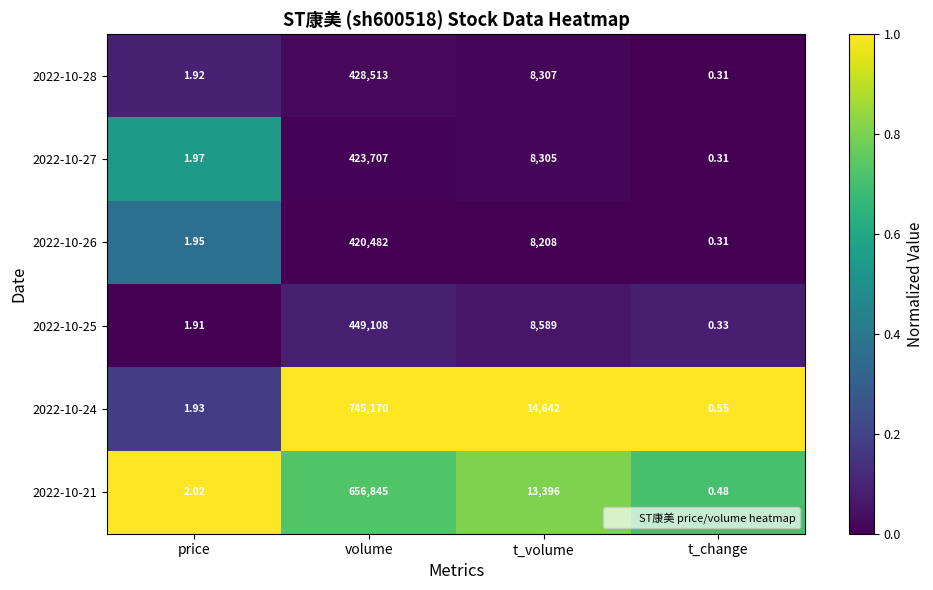

Which series has the widest spread of values?

2022-10-24